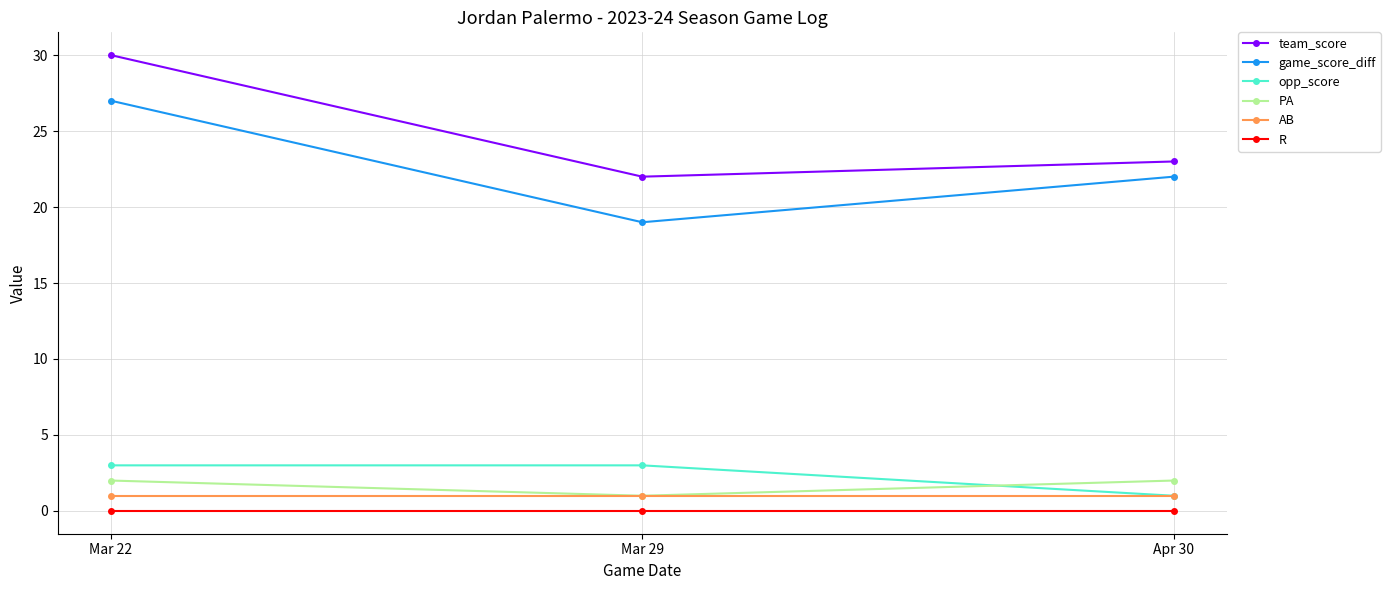

What is the highest value of the opp_score series?

3